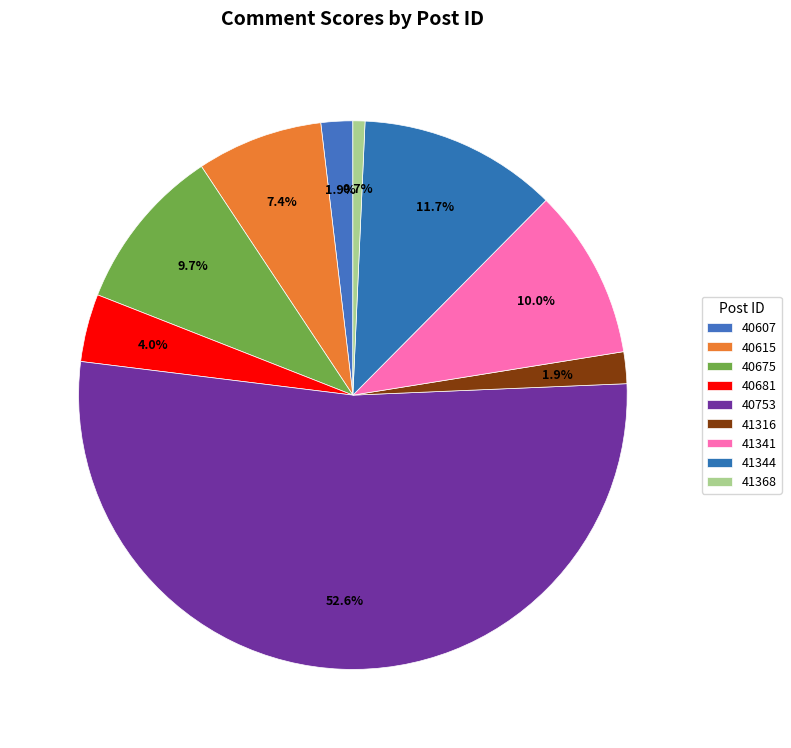

How many segments does this pie chart have?

9